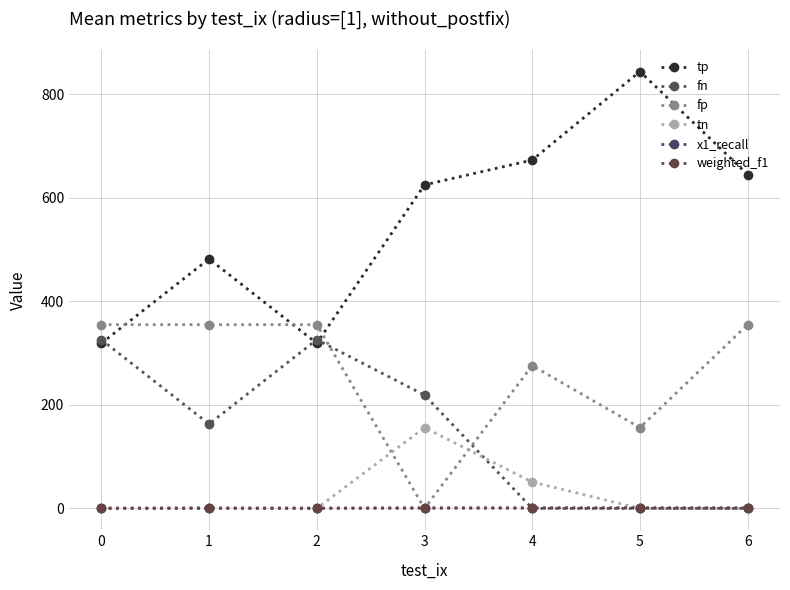

At how many categories does at least one series exceed 811?

1